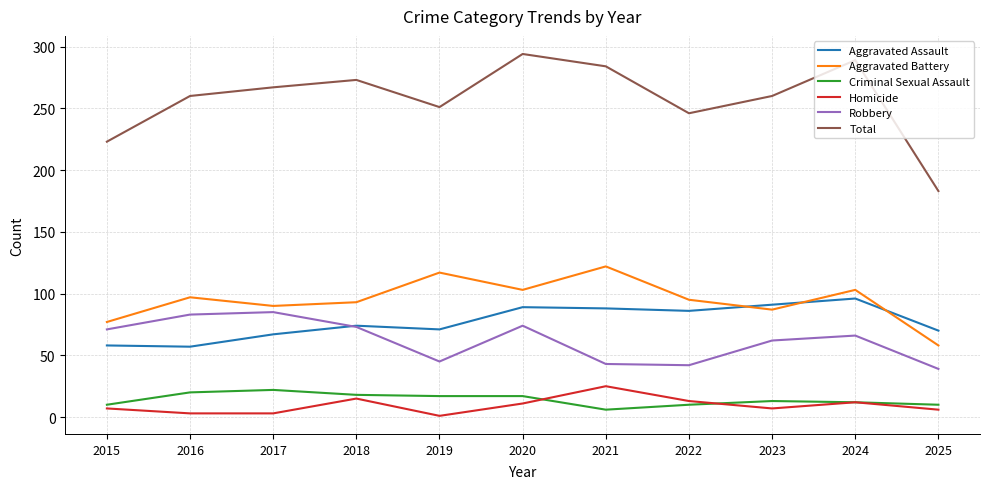

Is the value of Criminal Sexual Assault at 2022 greater than the value of Robbery at 2018?

No